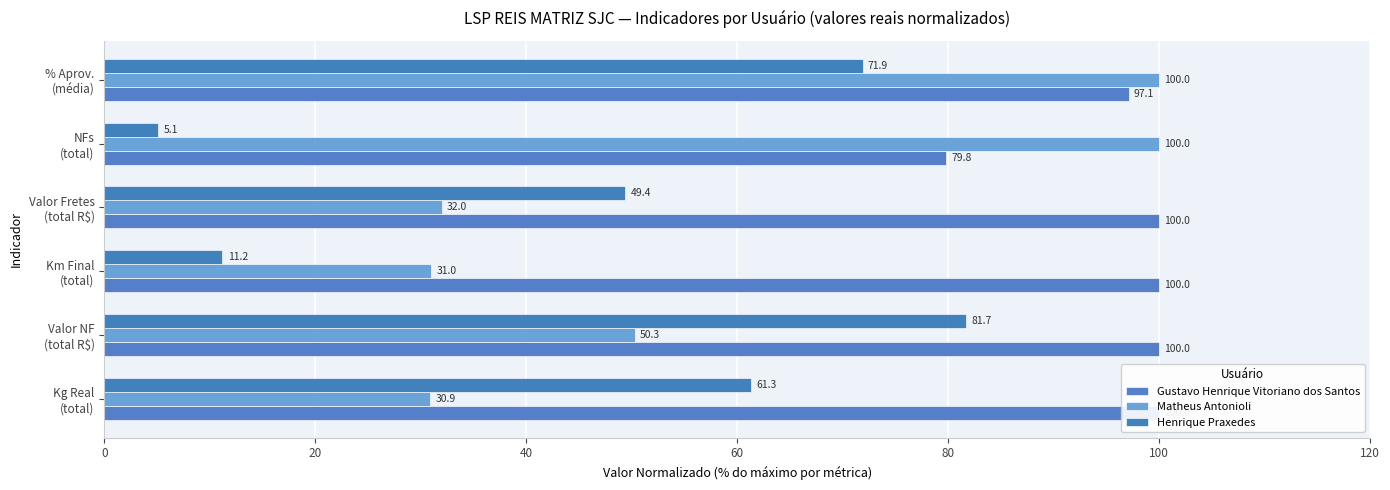

What is the difference between the maximum and minimum values in the Matheus Antonioli series?

69.1